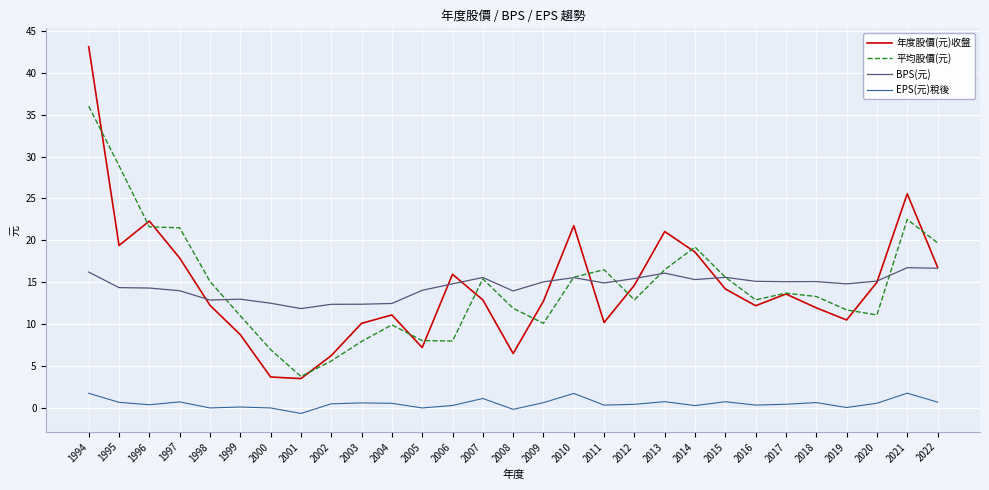

The 平均股價(元) series shows 15.4 at 2007. True or false?

True